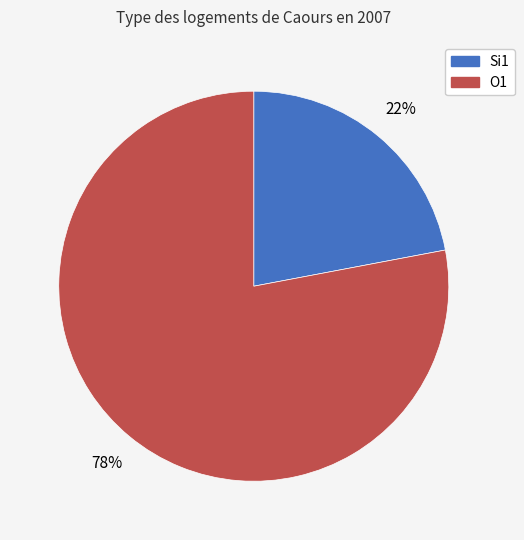

Does any single category account for the majority?

Yes